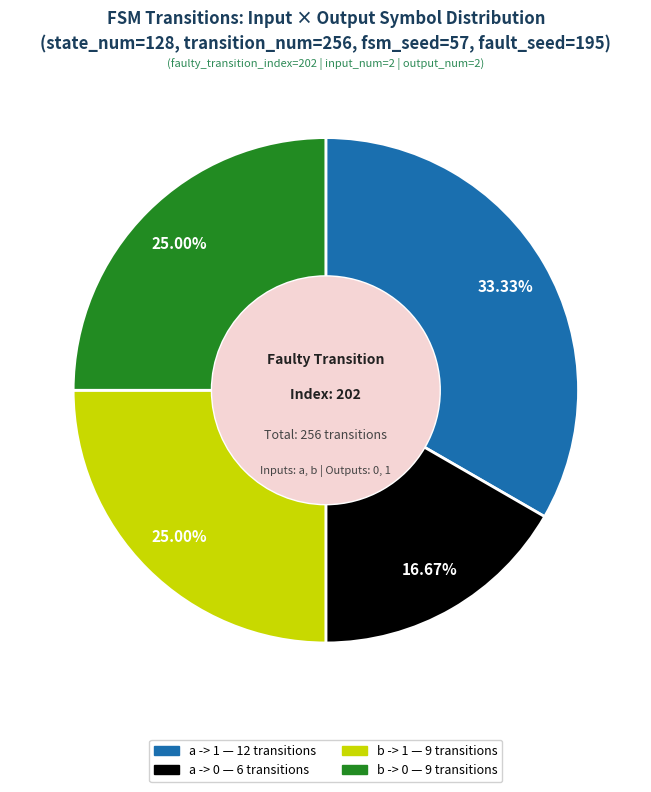

Is there any slice that represents more than half of the pie?

No